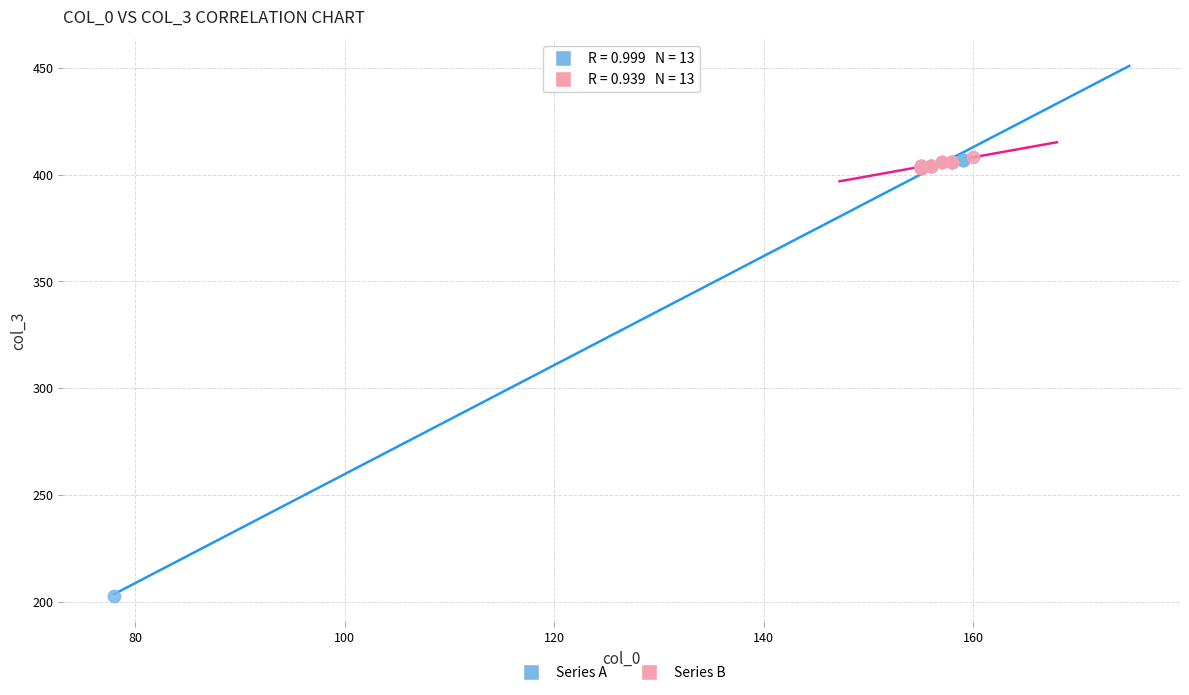

Which series reaches the minimum Y coordinate?

Series A